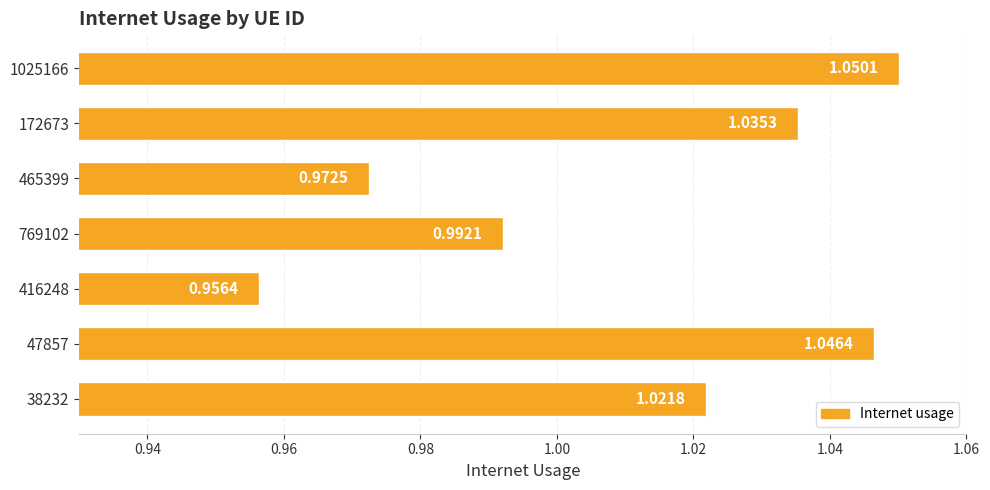

What is the sum of all values?

7.1